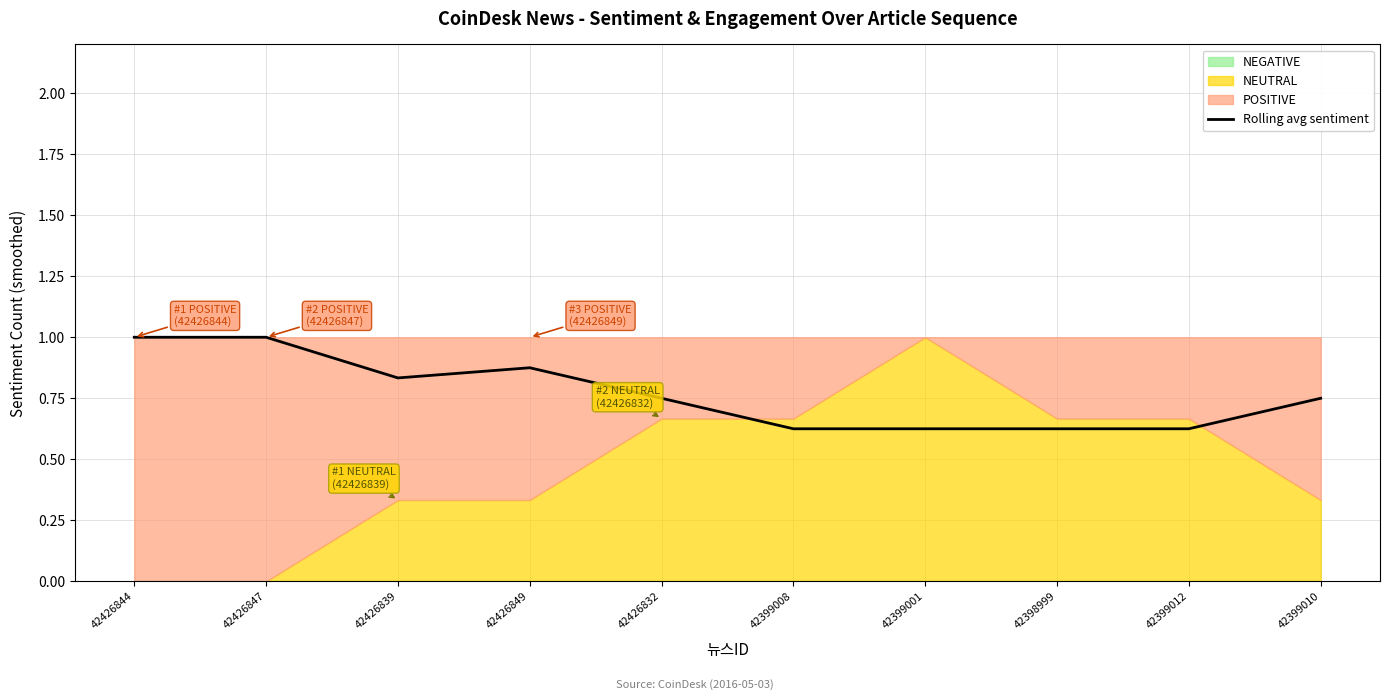

List the labels in order of value, smallest first.

42399008, 42399001, 42398999, 42399012, 42426832, 42399010, 42426839, 42426849, 42426844, 42426847